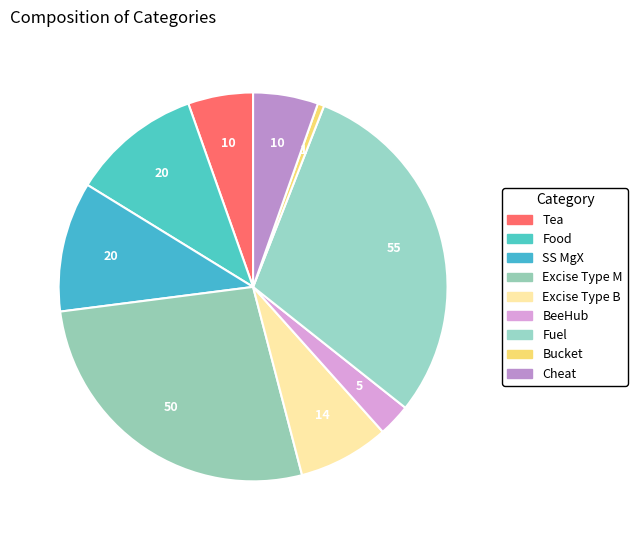

To the nearest percent, what is the average slice percentage?

11%